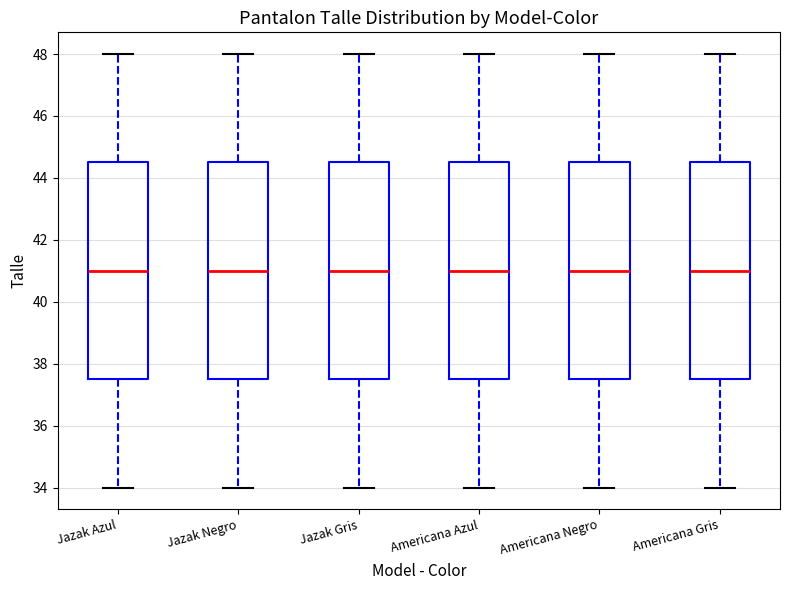

Reading left to right, read every box against the y-axis: the position of its median line, the range the box covers, and the ends of its whiskers. The values are not printed on the chart, so give them approximately, as read against the axis.

Jazak Azul: median 41.0, box 37.6 to 44.6, whiskers 34.0 to 48.0
Jazak Negro: median 41.0, box 37.6 to 44.6, whiskers 34.0 to 48.0
Jazak Gris: median 41.0, box 37.6 to 44.6, whiskers 34.0 to 48.0
Americana Azul: median 41.0, box 37.6 to 44.6, whiskers 34.0 to 48.0
Americana Negro: median 41.0, box 37.6 to 44.6, whiskers 34.0 to 48.0
Americana Gris: median 41.0, box 37.6 to 44.6, whiskers 34.0 to 48.0